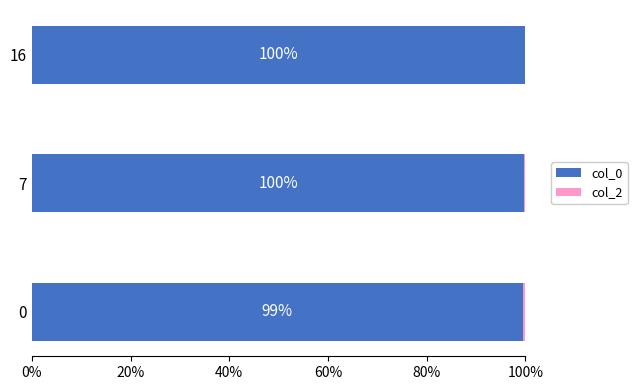

How many col_0 values are between 99 and 100?

3